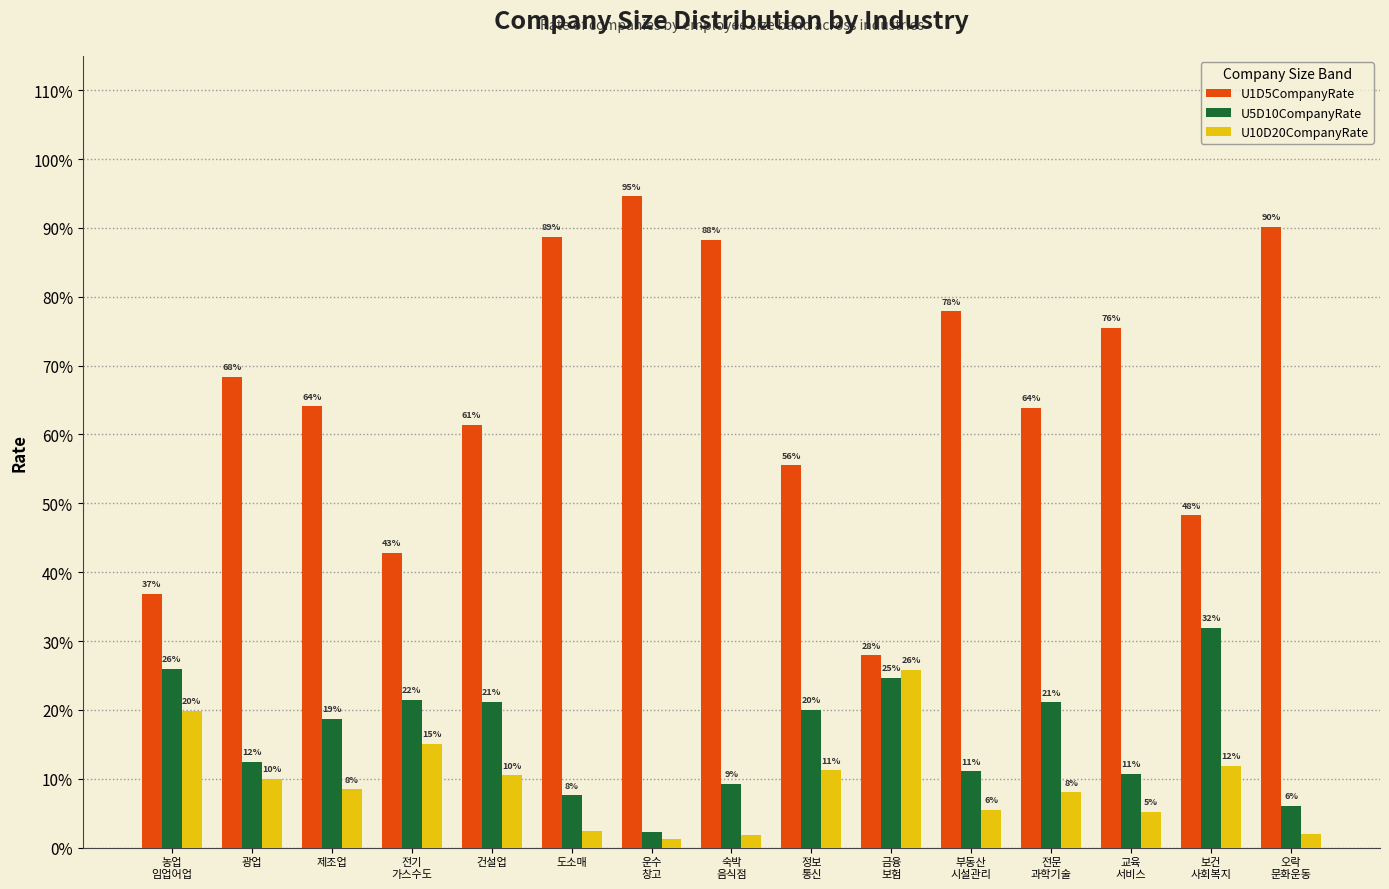

Reading left to right, transcribe all the data shown in this chart.

U1D5CompanyRate: 농업
임업어업=0.4	광업=0.7	제조업=0.6	전기
가스수도=0.4	건설업=0.6	도소매=0.9	운수
창고=0.9	숙박
음식점=0.9	정보
통신=0.6	금융
보험=0.3	부동산
시설관리=0.8	전문
과학기술=0.6	교육
서비스=0.8	보건
사회복지=0.5	오락
문화운동=0.9
U5D10CompanyRate: 농업
임업어업=0.3	광업=0.1	제조업=0.2	전기
가스수도=0.2	건설업=0.2	도소매=0.1	운수
창고=0.0	숙박
음식점=0.1	정보
통신=0.2	금융
보험=0.2	부동산
시설관리=0.1	전문
과학기술=0.2	교육
서비스=0.1	보건
사회복지=0.3	오락
문화운동=0.1
U10D20CompanyRate: 농업
임업어업=0.2	광업=0.1	제조업=0.1	전기
가스수도=0.2	건설업=0.1	도소매=0.0	운수
창고=0.0	숙박
음식점=0.0	정보
통신=0.1	금융
보험=0.3	부동산
시설관리=0.1	전문
과학기술=0.1	교육
서비스=0.1	보건
사회복지=0.1	오락
문화운동=0.0